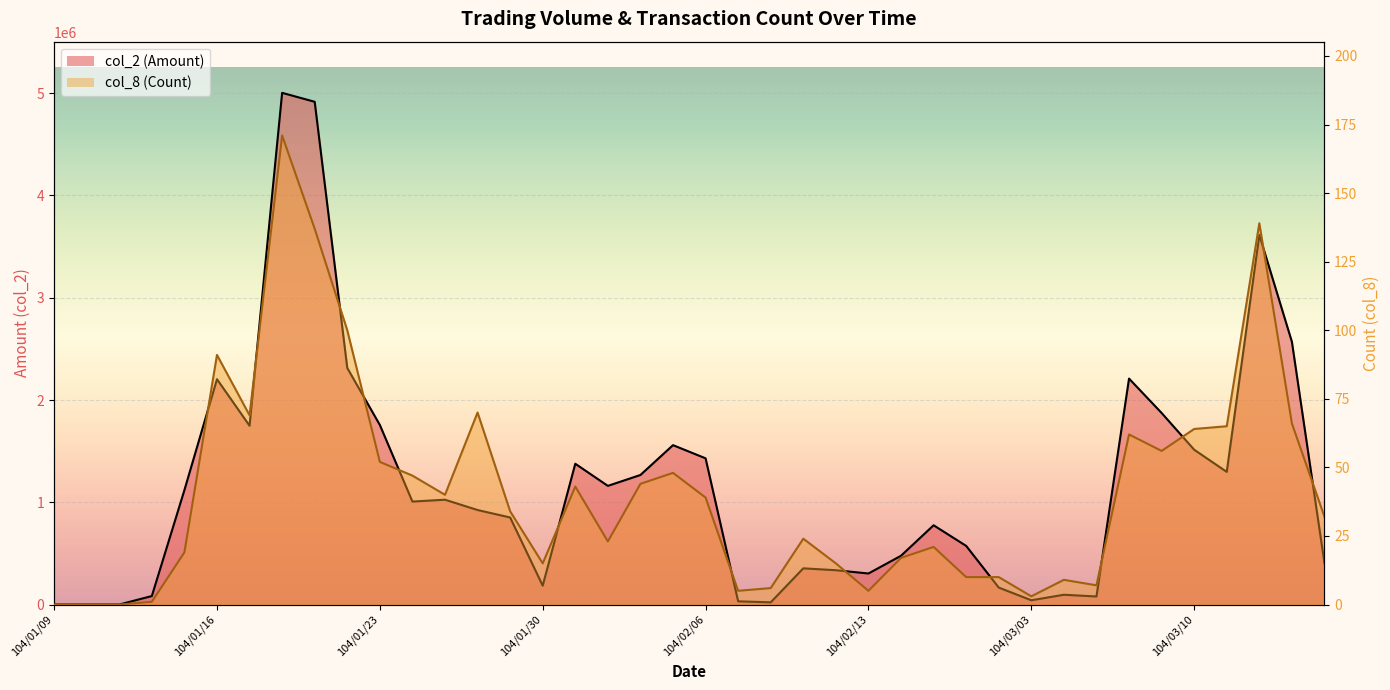

What is the total value across all series at 104/02/25?

775061